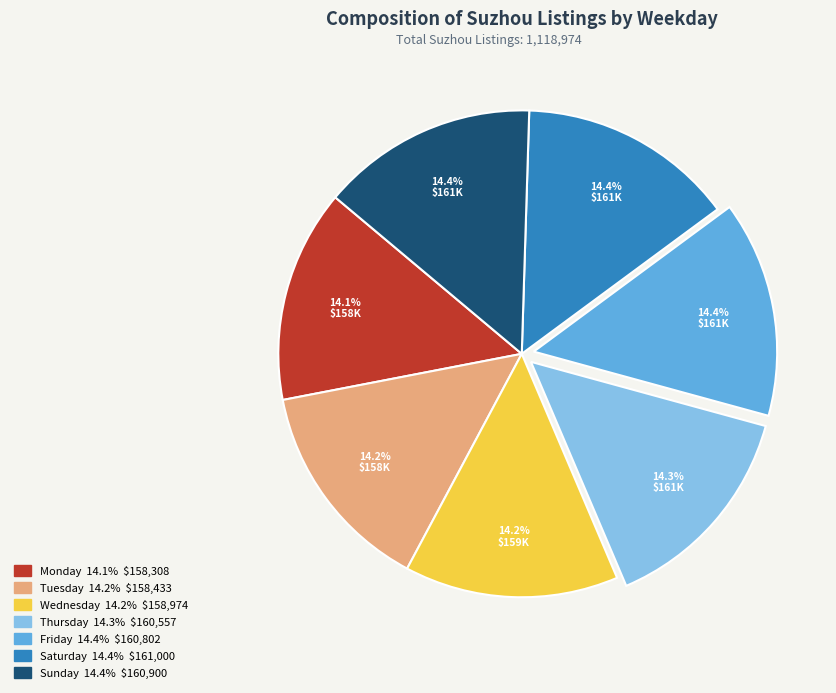

To the nearest percent, what portion does Friday represent?

14%